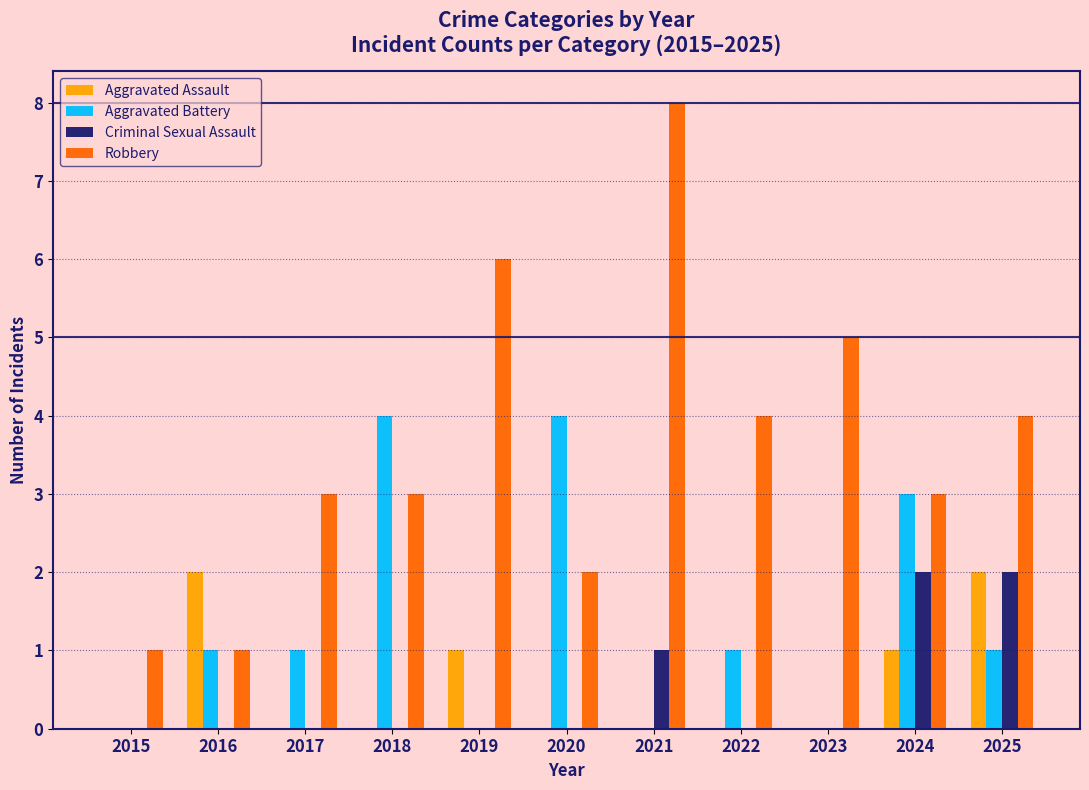

What is the average value of the Aggravated Battery series?

1